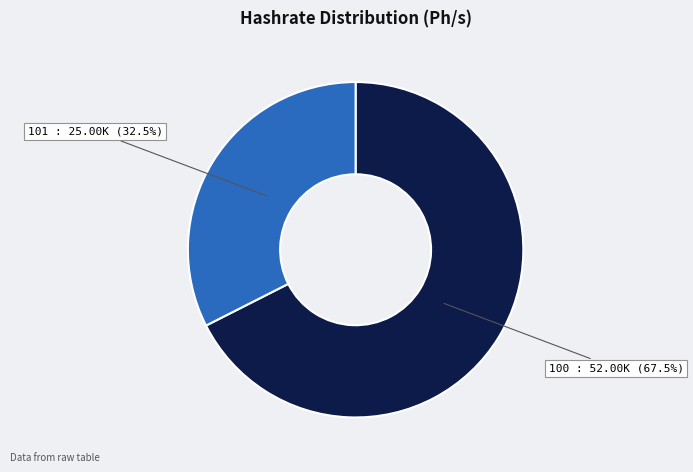

Does any single category account for the majority?

Yes